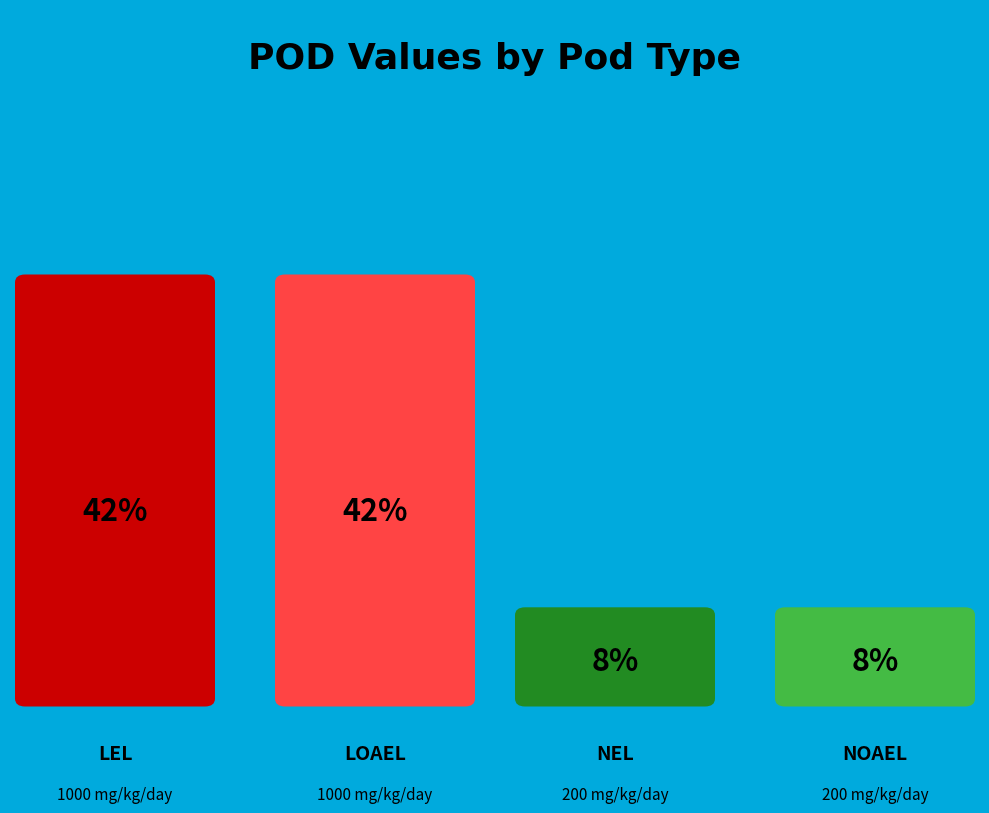

To the nearest percent, what portion does loael represent?

42%